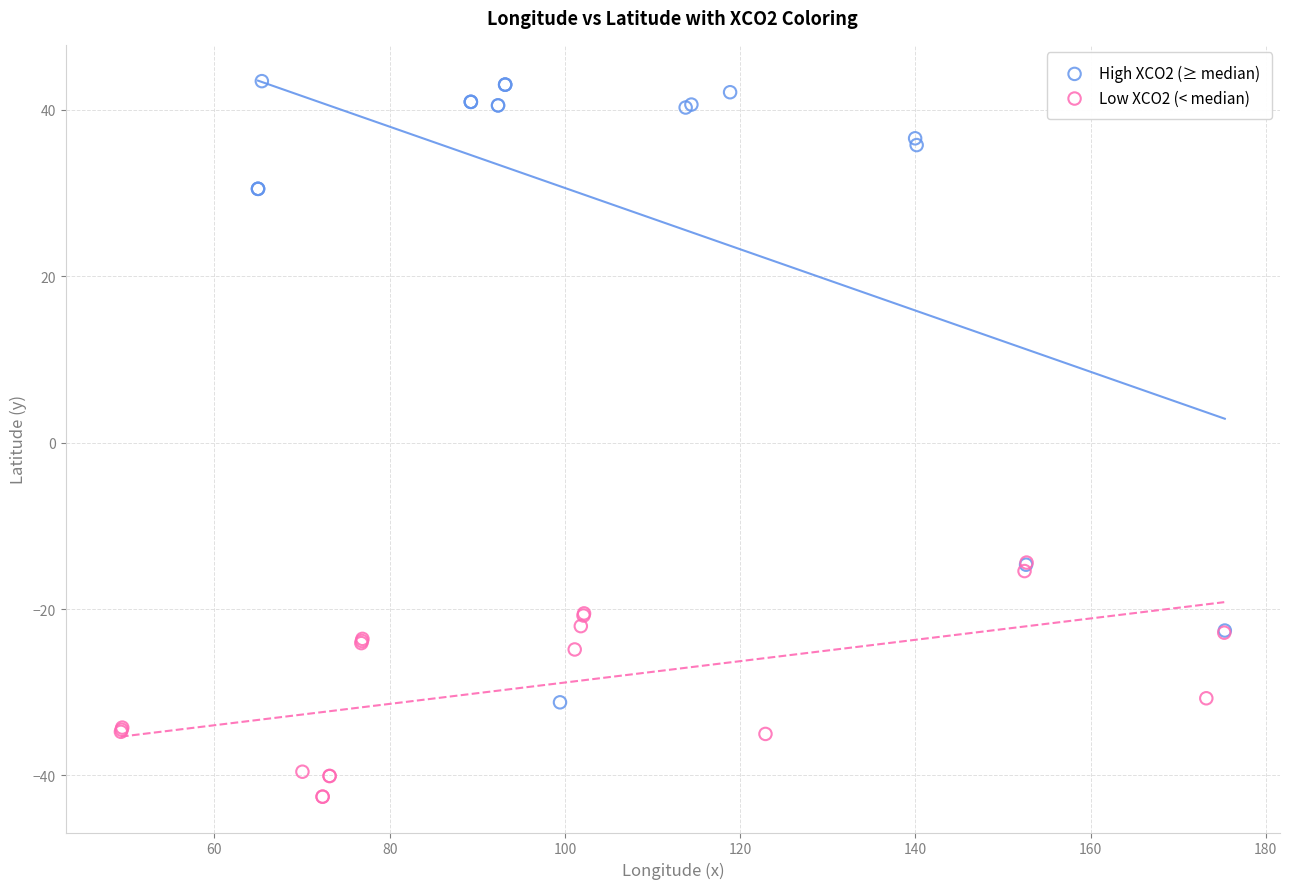

Which series has the widest spread of Y values?

High XCO2 (≥ median)